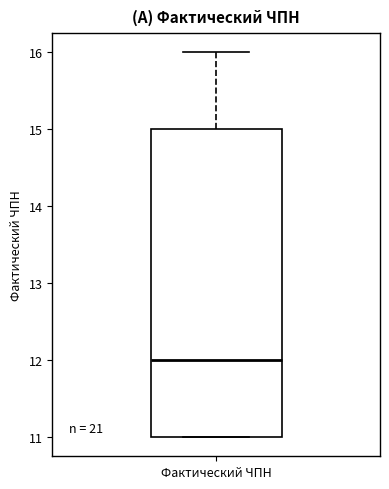

Transcribe this box plot: give where the median line is, the range the box spans, and where the two whiskers end, as read against the y-axis. The values are not printed on the chart, so give them approximately, as read against the axis.

median 12, box 11 to 15, whiskers 11 to 16